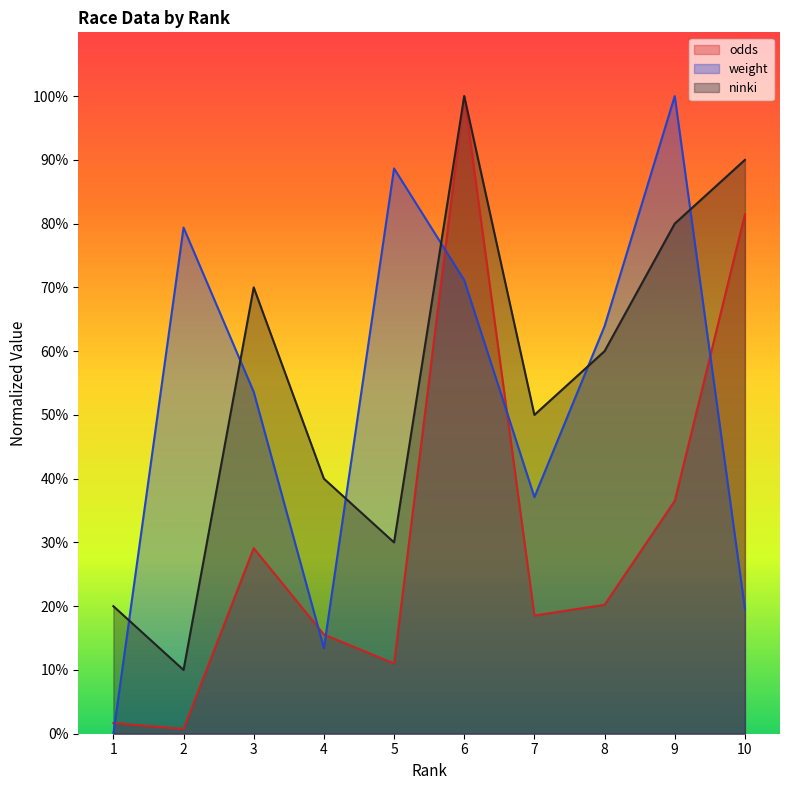

What is the value of the ninki point at the 7th from the left?

50.0